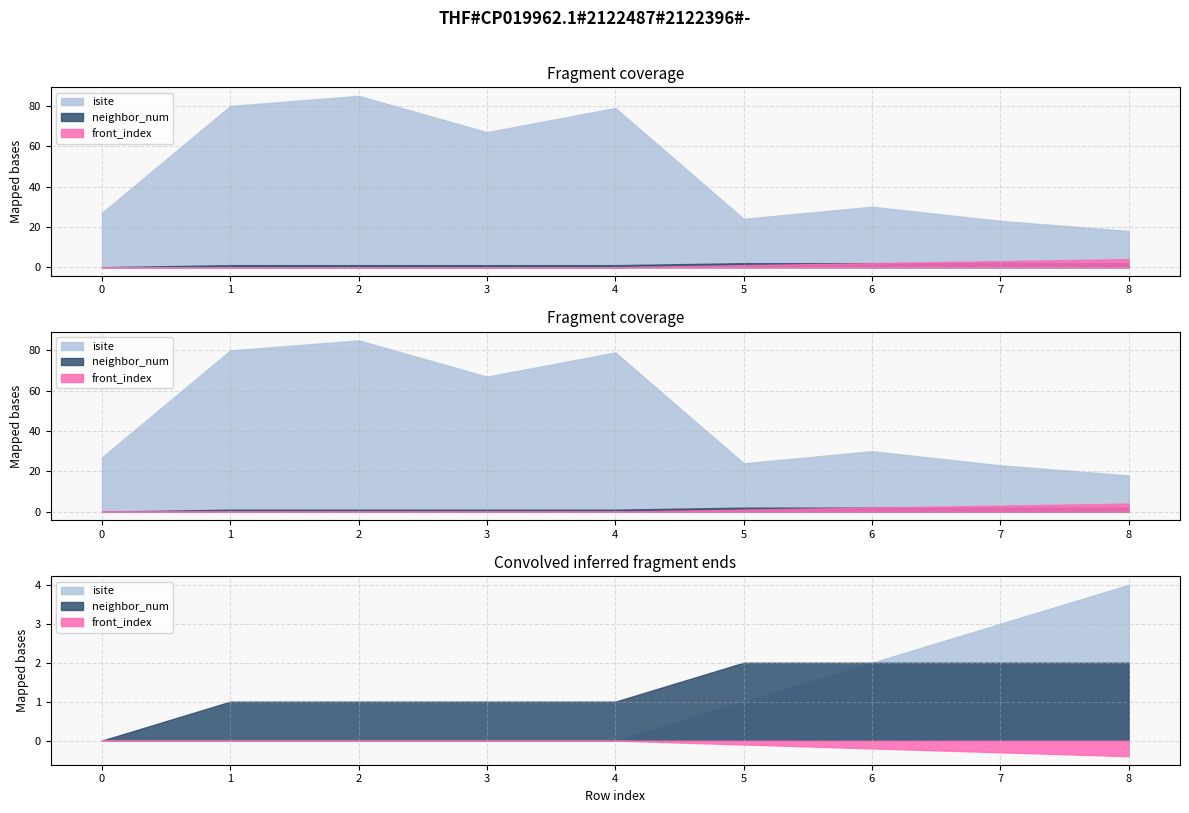

Is the value of neighbor_num at 5 greater than the value of front_index at 6?

No